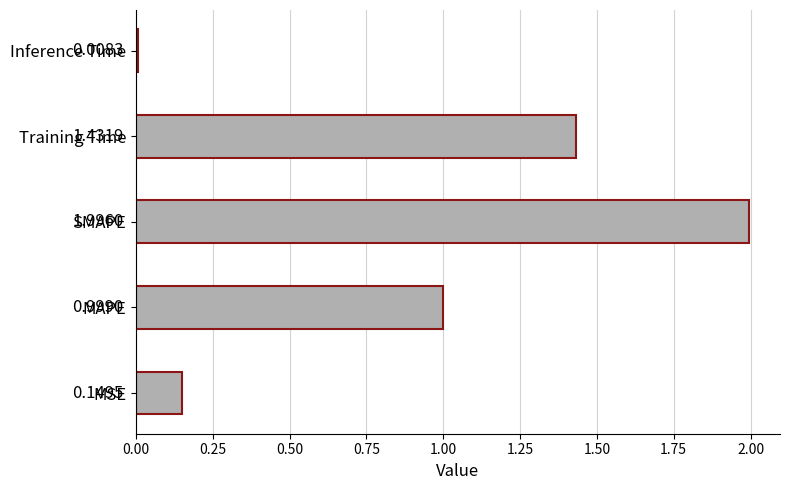

Are the bars grouped side by side (vs. stacked)?

No